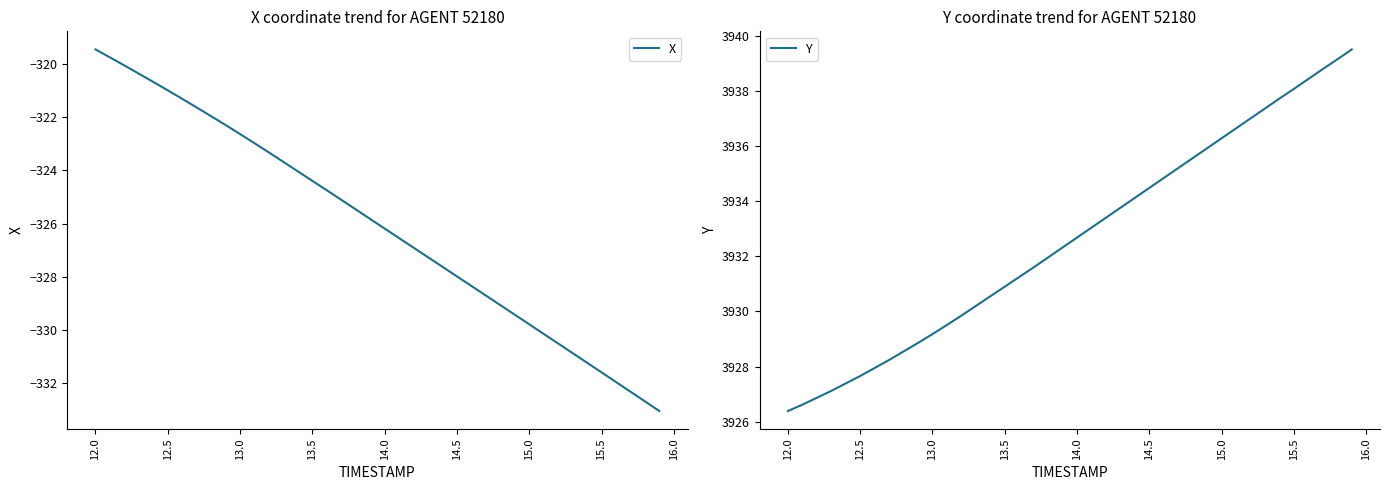

Which category has the highest value in the X series?

12.0